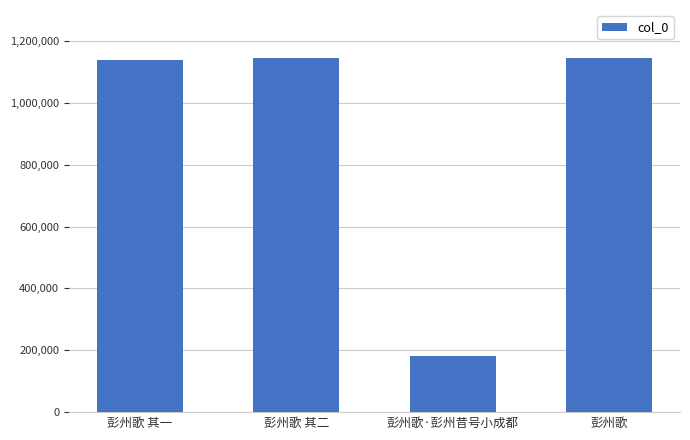

What is the value of the 3rd bar from the left?

181472